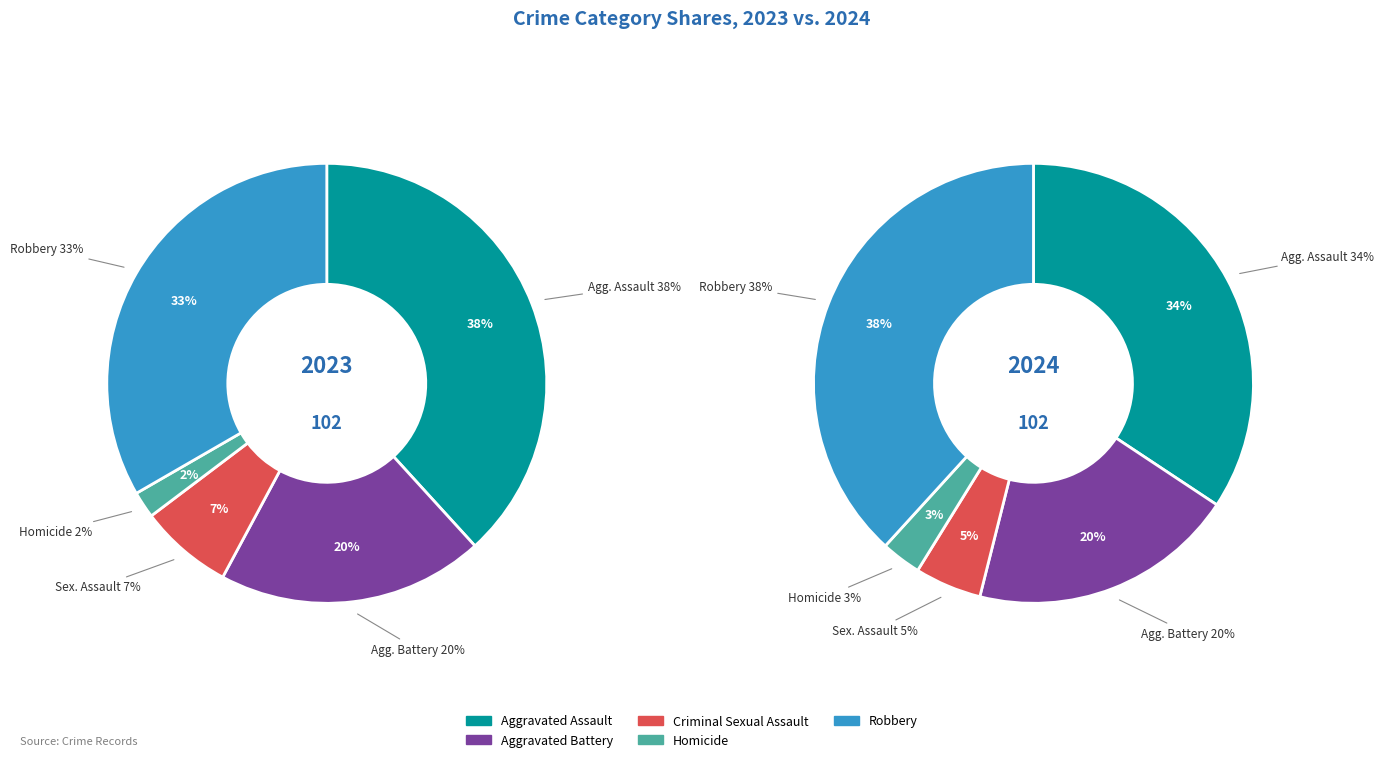

Is it true that Aggravated Battery is 10% of the pie?

False